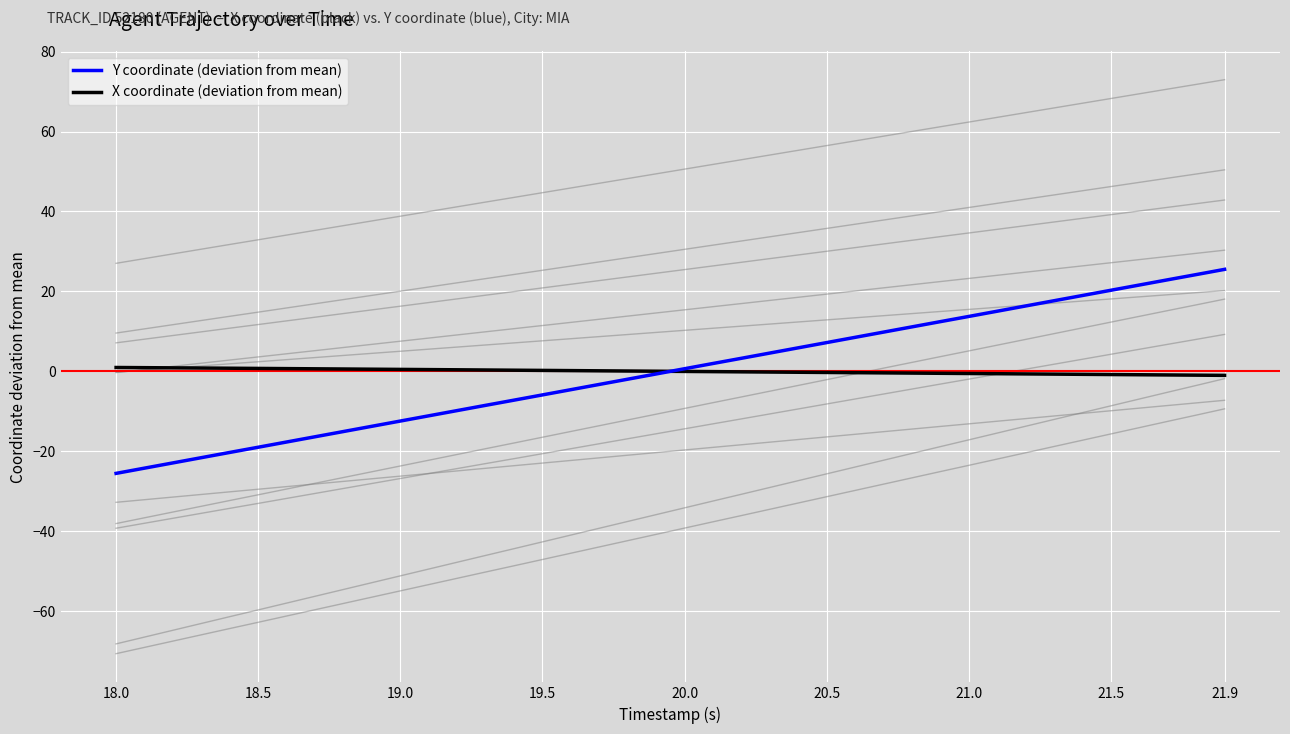

How many data points in X coordinate (deviation from mean) are above 0?

20